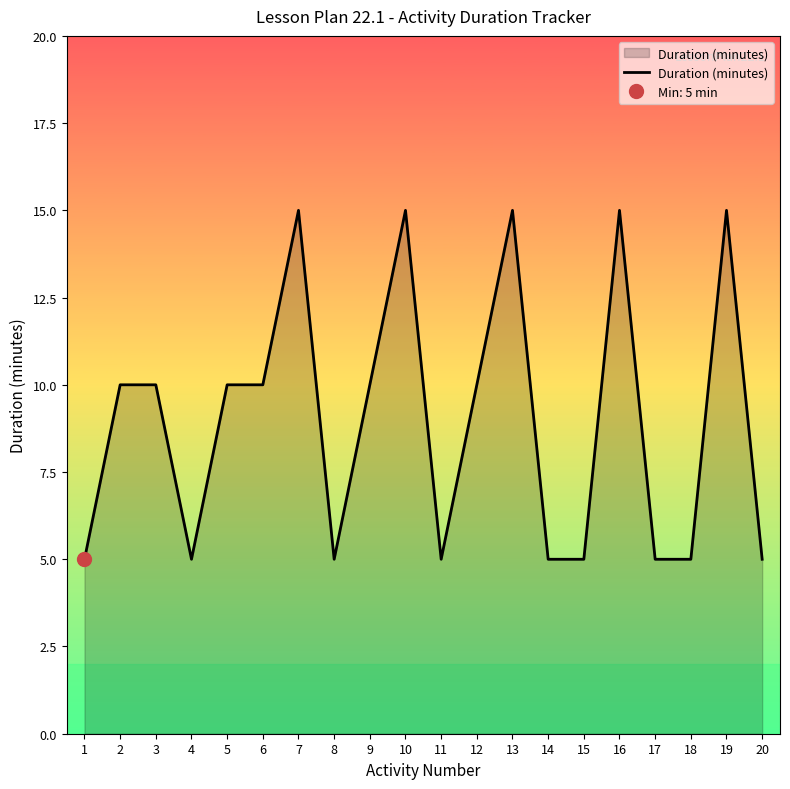

Does the chart have visible grid lines?

No